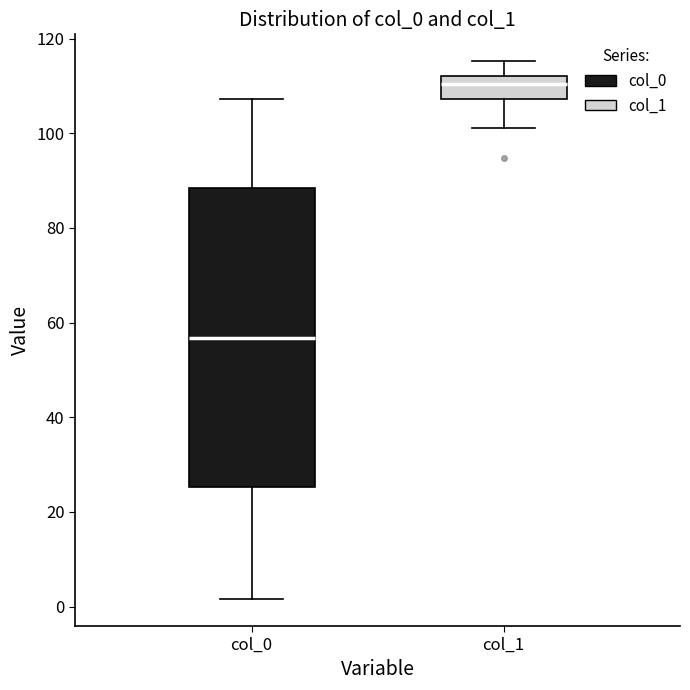

Which box's median line is the highest?

col_1